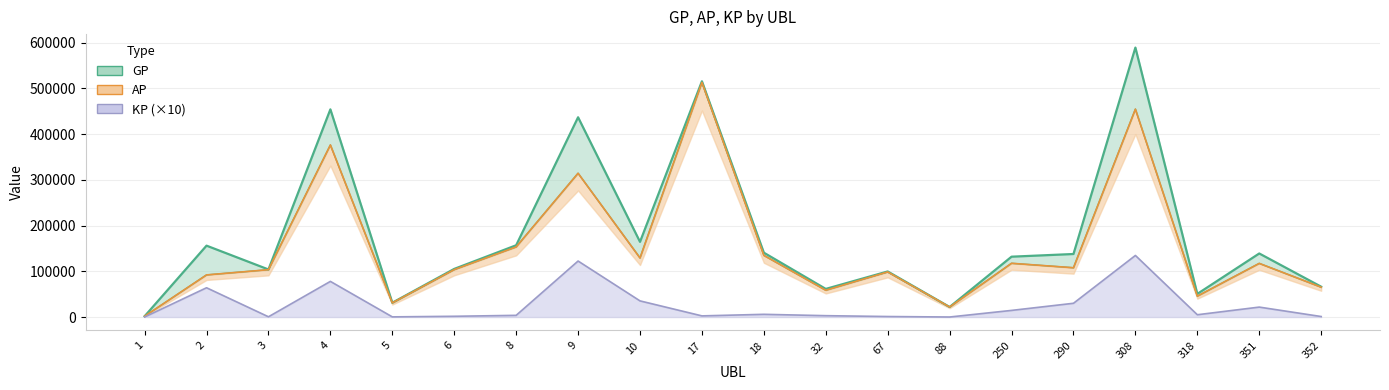

At which category is the sum across all series the highest?

308